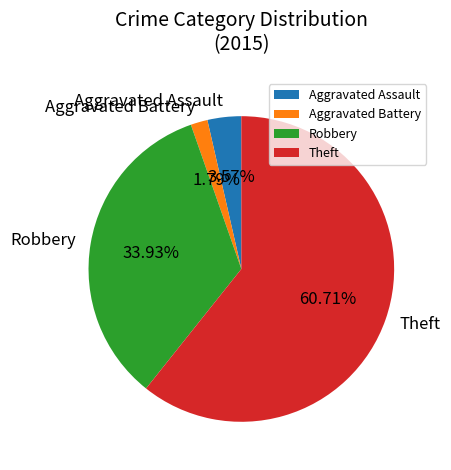

The Theft slice represents 61% of the pie. True or false?

True